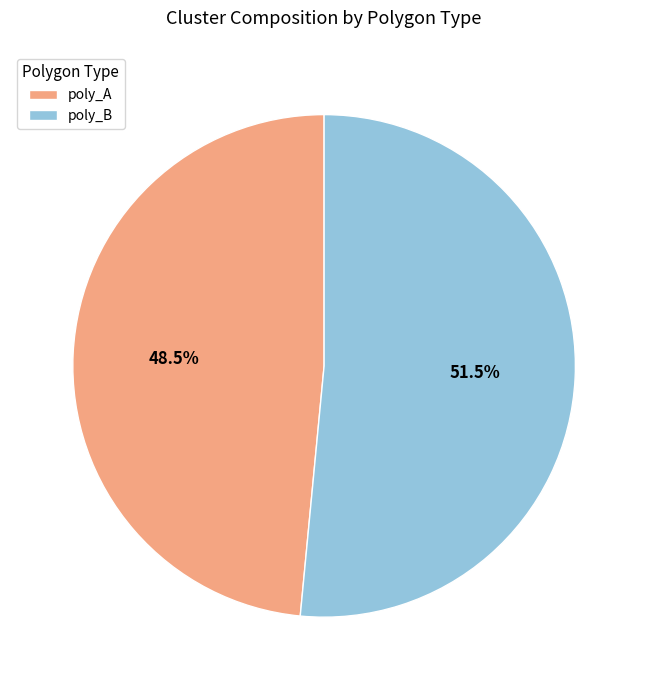

Is there any slice that represents more than half of the pie?

Yes